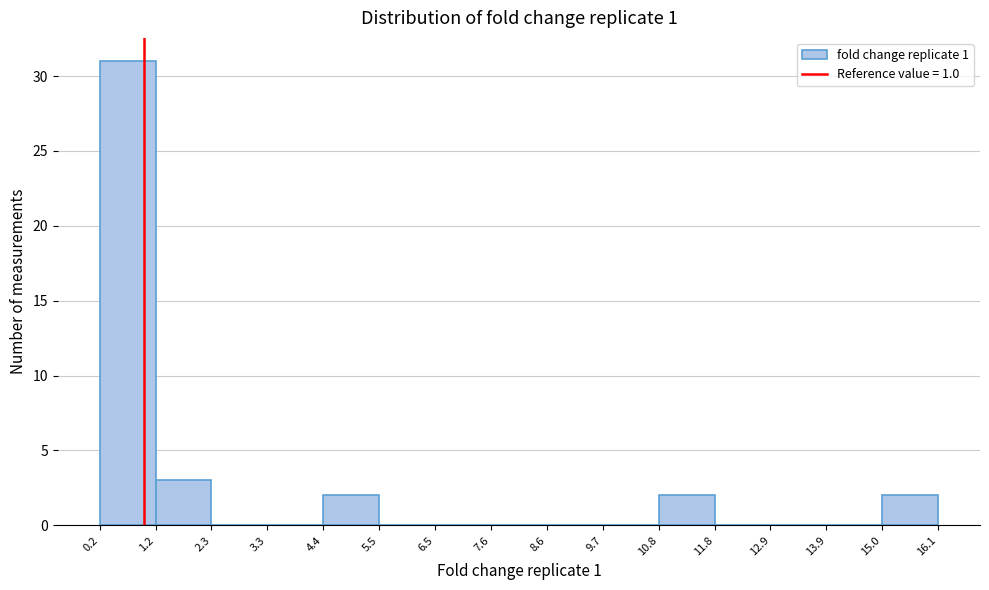

Reading left to right, transcribe this chart: for each bar, give the range it covers on the x-axis and its height. The values are not printed on the chart, so give them approximately, as read against the axis.

0.2 to 1.2: 31
1.2 to 2.3: 3
2.3 to 3.3: 0
3.3 to 4.4: 0
4.4 to 5.5: 2
5.5 to 6.5: 0
6.5 to 7.6: 0
7.6 to 8.6: 0
8.6 to 9.7: 0
9.7 to 10.8: 0
10.8 to 11.8: 2
11.8 to 12.9: 0
12.9 to 13.9: 0
13.9 to 15.0: 0
15.0 to 16.1: 2